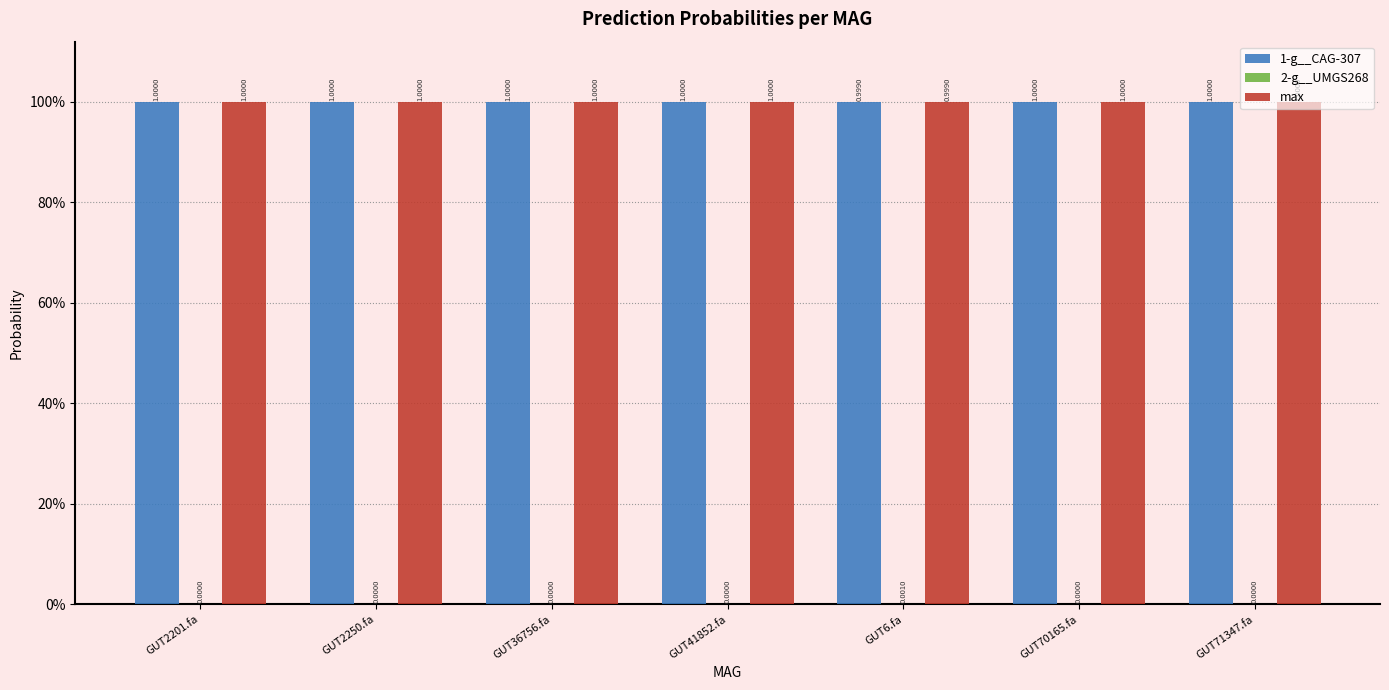

Are the bars grouped side by side (vs. stacked)?

Yes